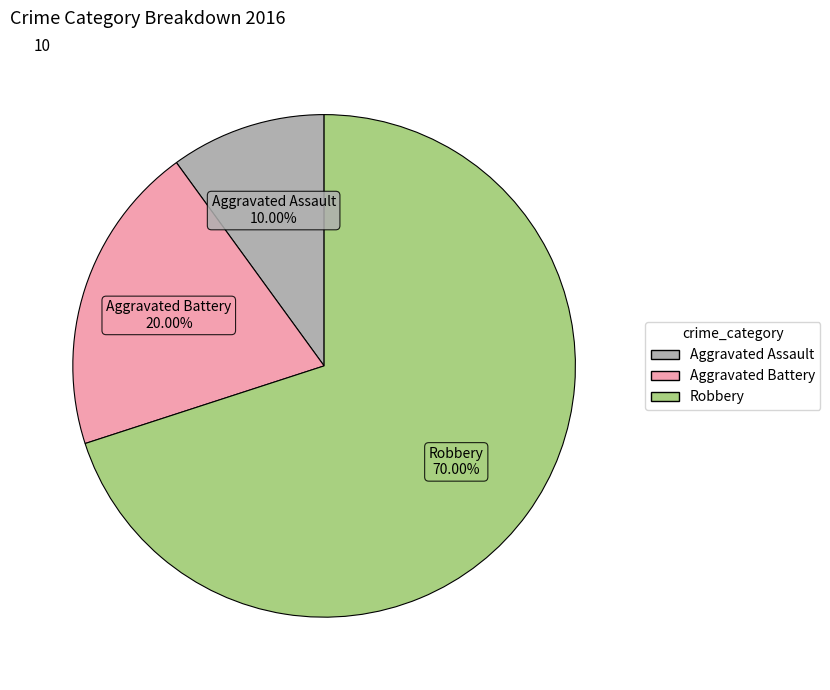

What percentage do Aggravated Battery and Aggravated Assault together represent?

30.0%